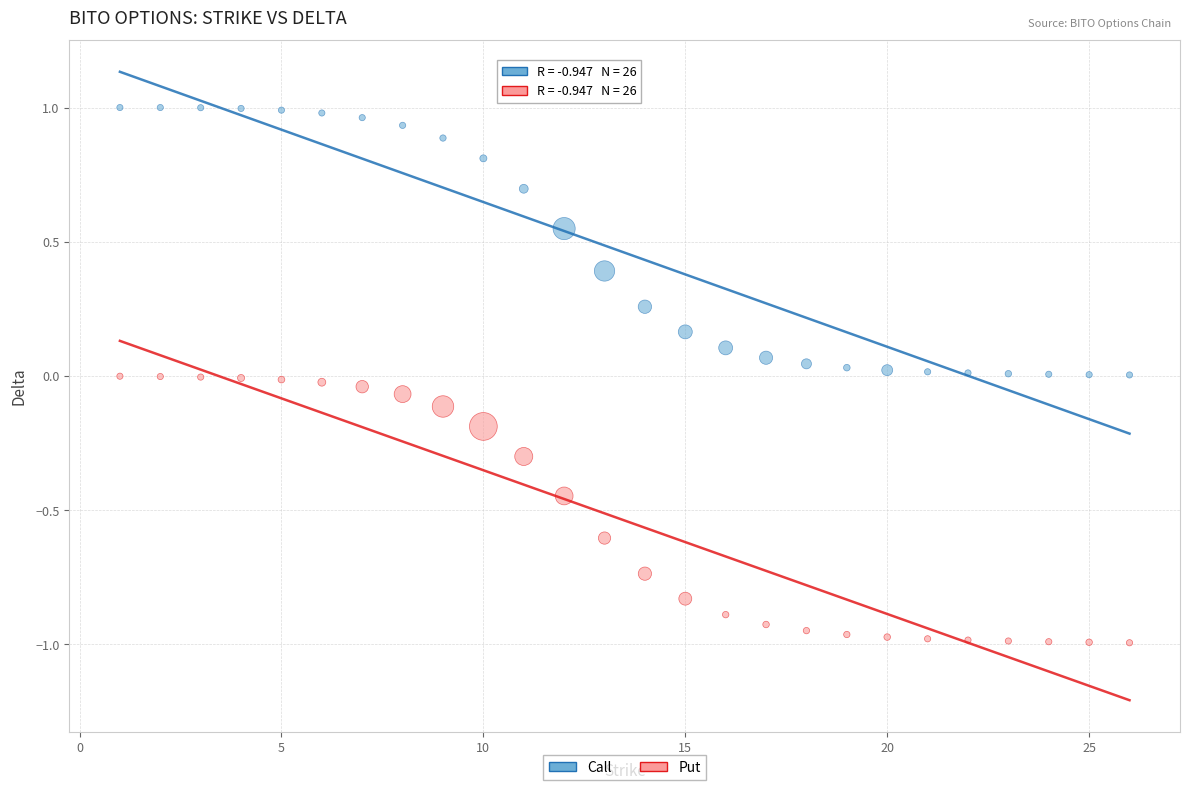

Across all data points, what is the range of X values (max minus min)?

25.0